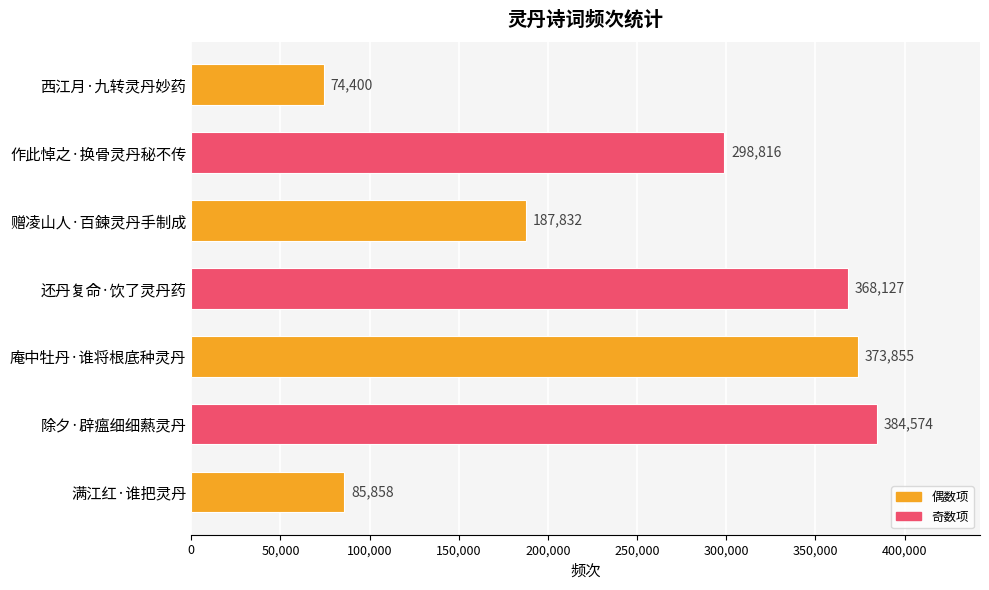

How many values are below 298816?

3